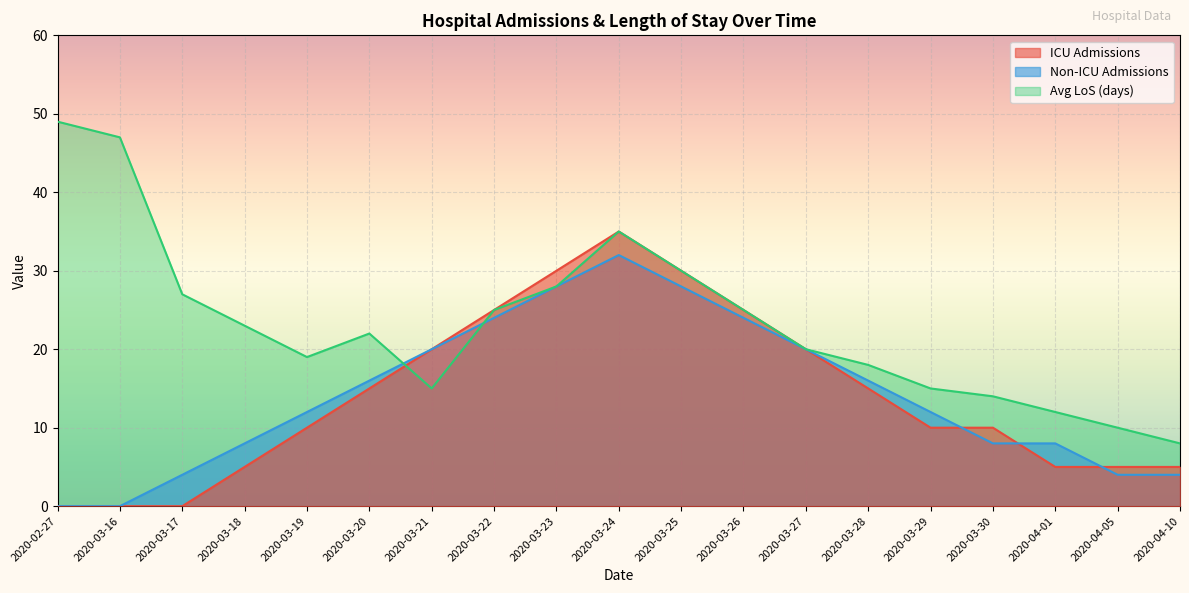

Read the Non-ICU Admissions value at 2020-03-23.

28